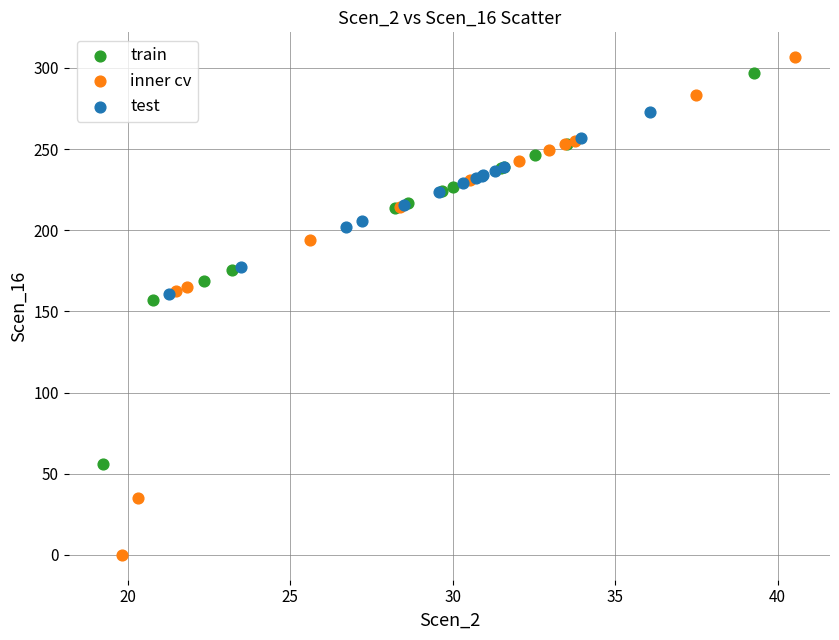

Which series reaches the minimum Y coordinate?

inner cv